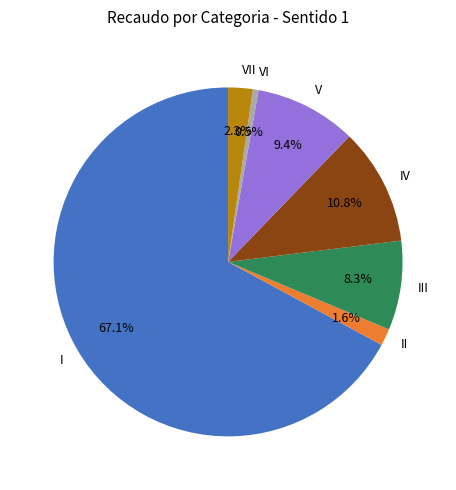

To the nearest percent, what percentage of the pie is VII?

2%